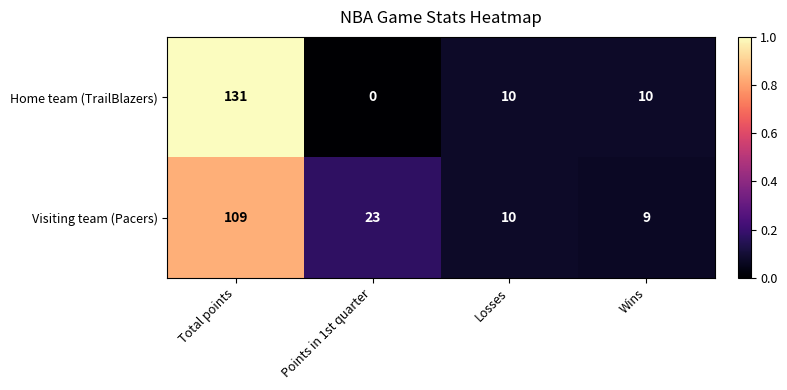

The value of Visiting team (Pacers) at Losses is 10. True or false?

True